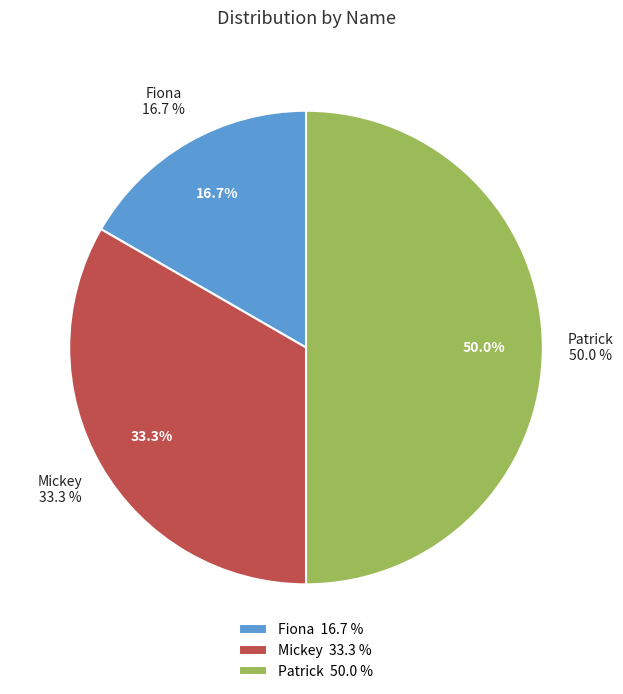

How many segments does this pie chart have?

3